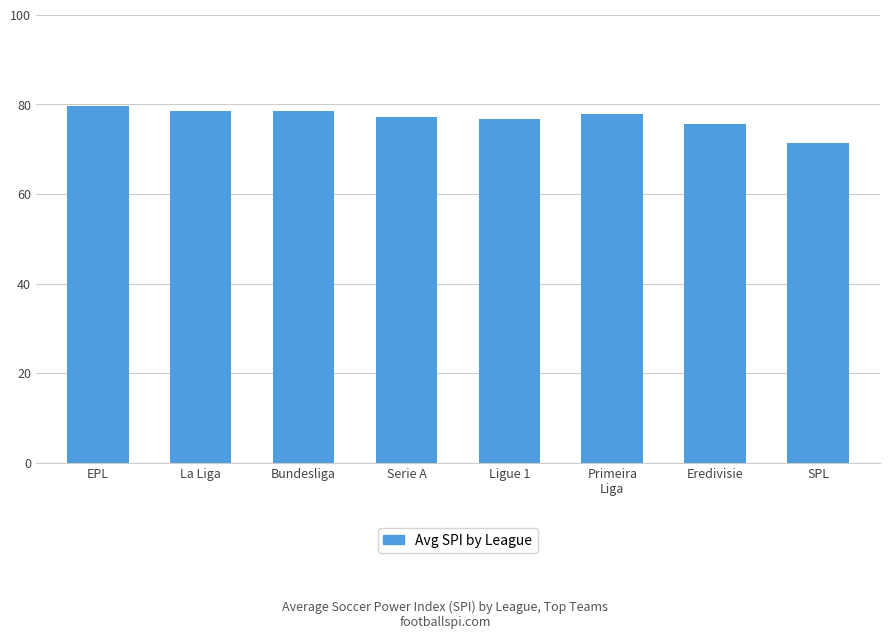

What is the label of the 1st bar from the left?

EPL